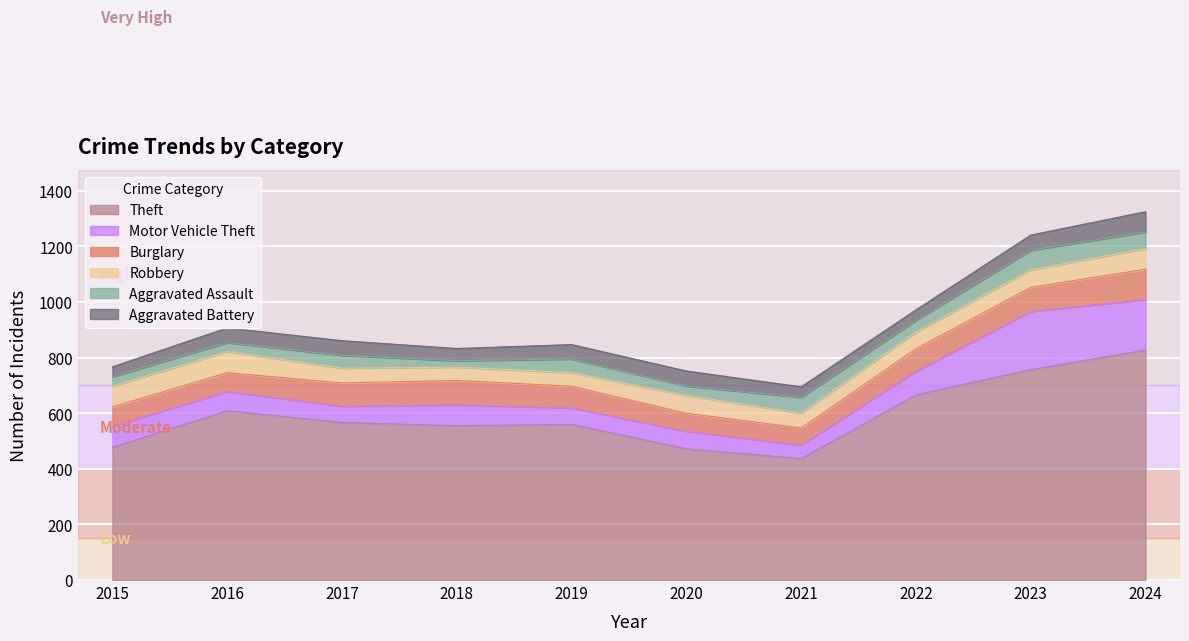

What is the sum of all Motor Vehicle Theft values?

924